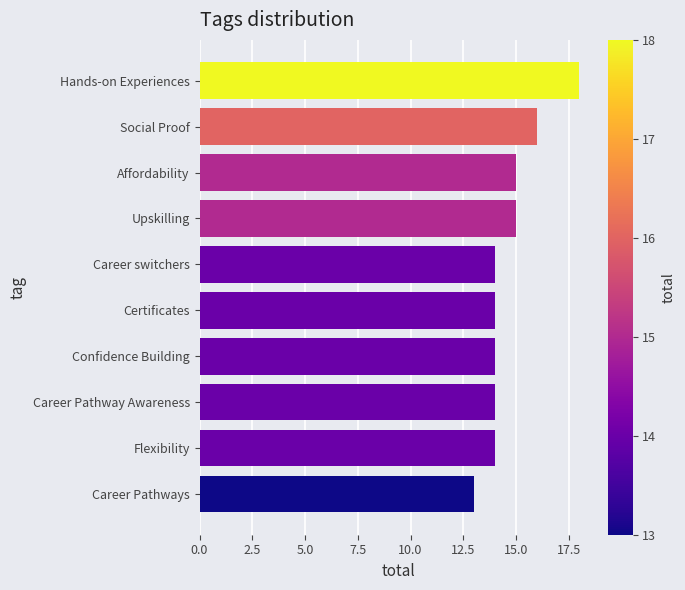

The value at Career Pathways is 13. True or false?

True